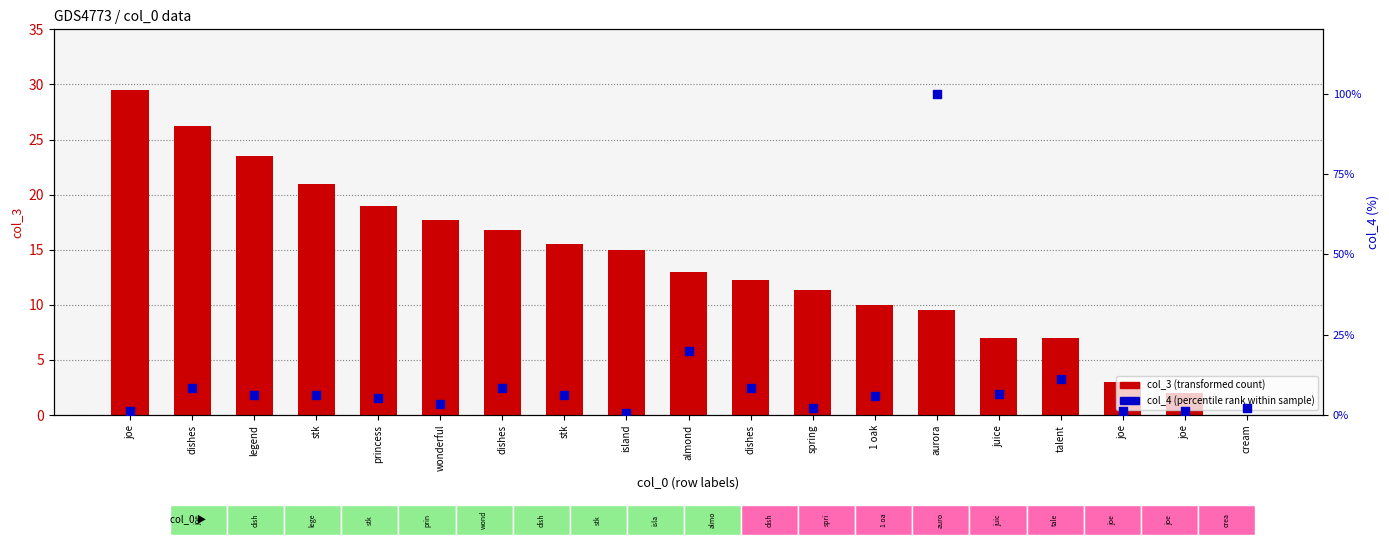

What is the total value across all series at 1 oak?

15.9